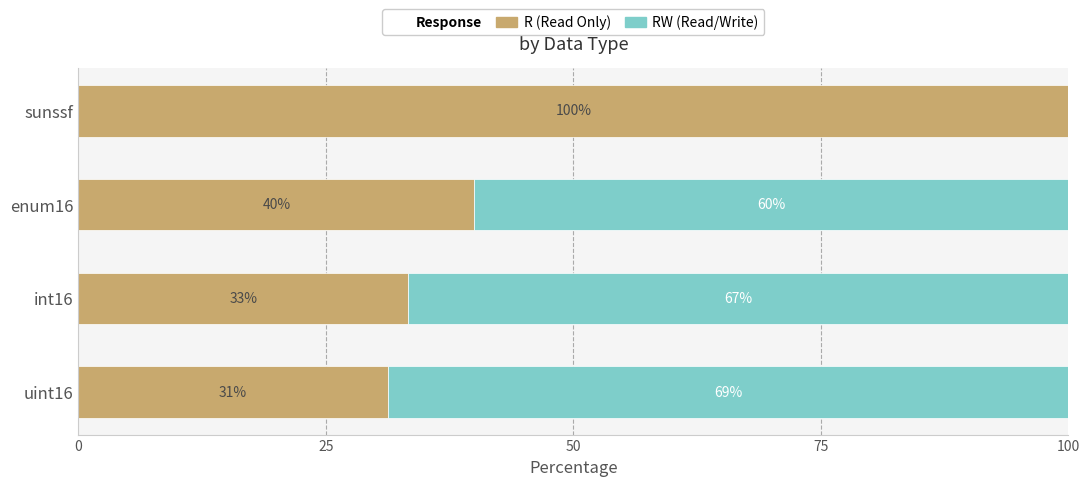

How many data points does each series have?

4